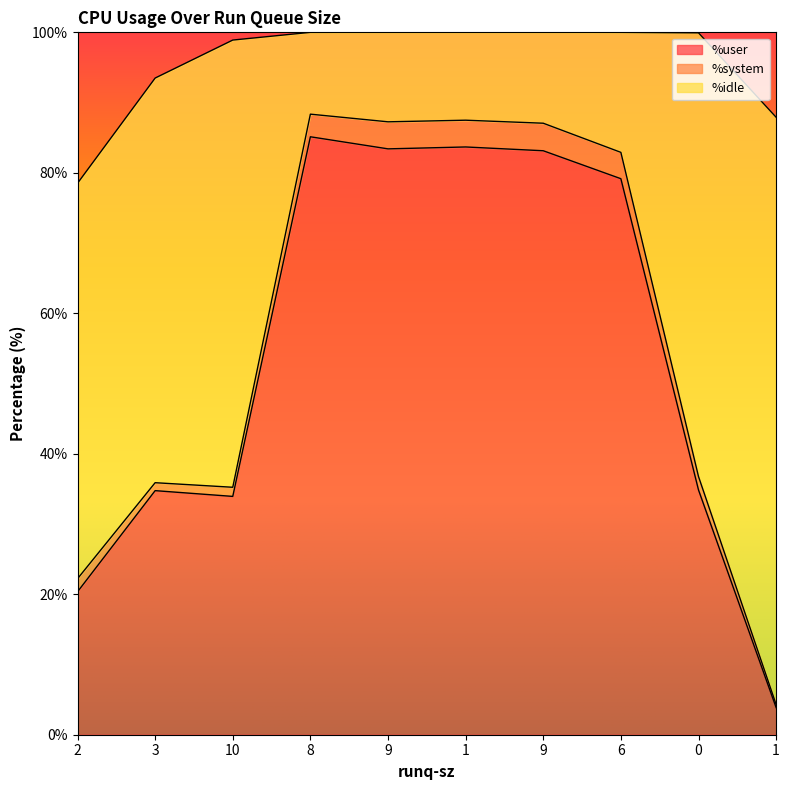

What is the highest value of the %user series?

85.1